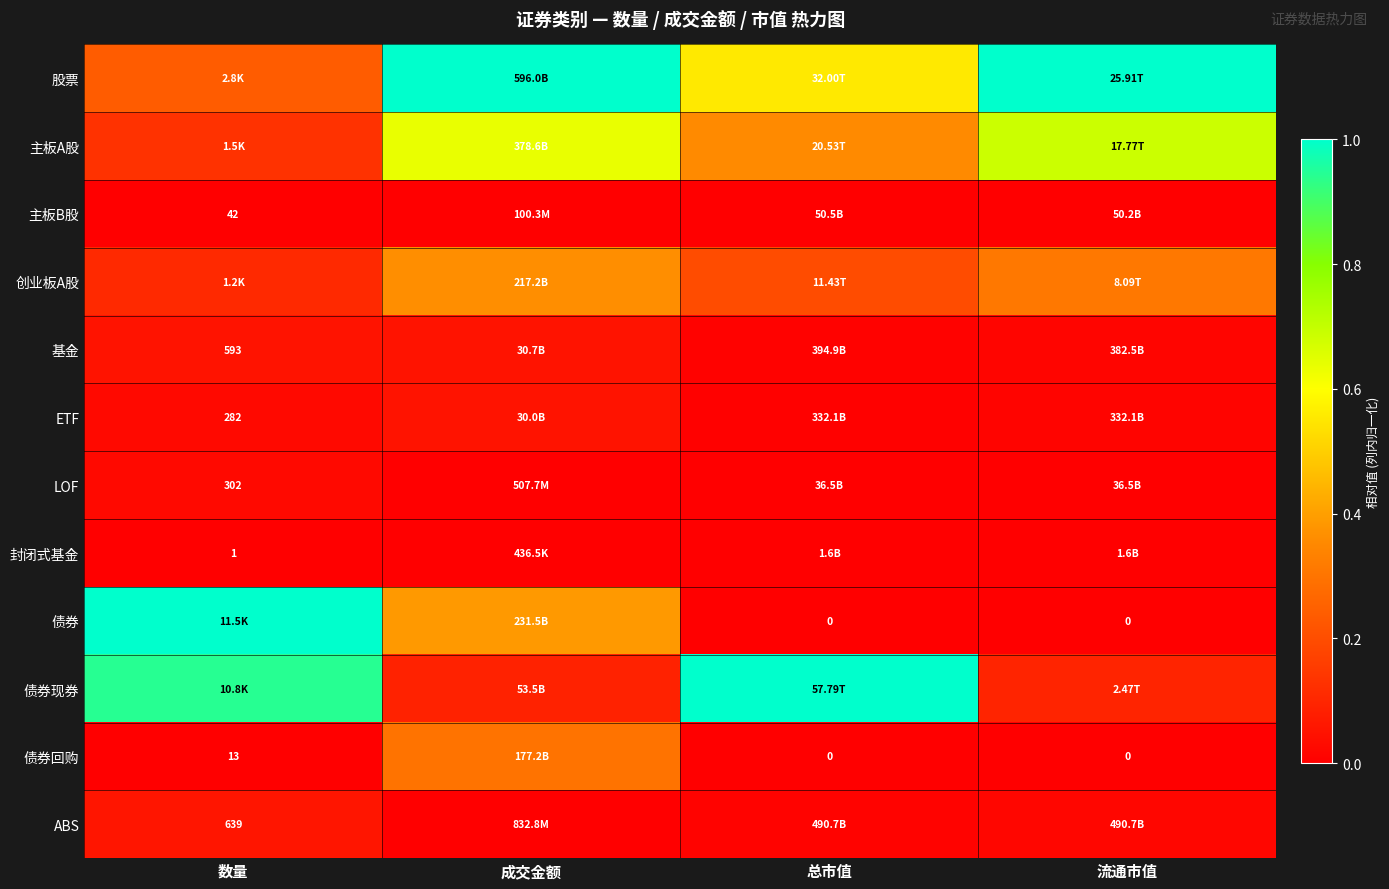

Which category has the highest value in the 债券回购 series?

成交金额